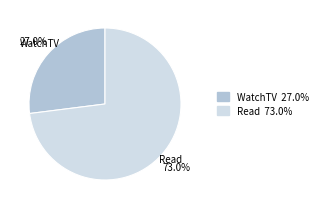

How many segments does this pie chart have?

2